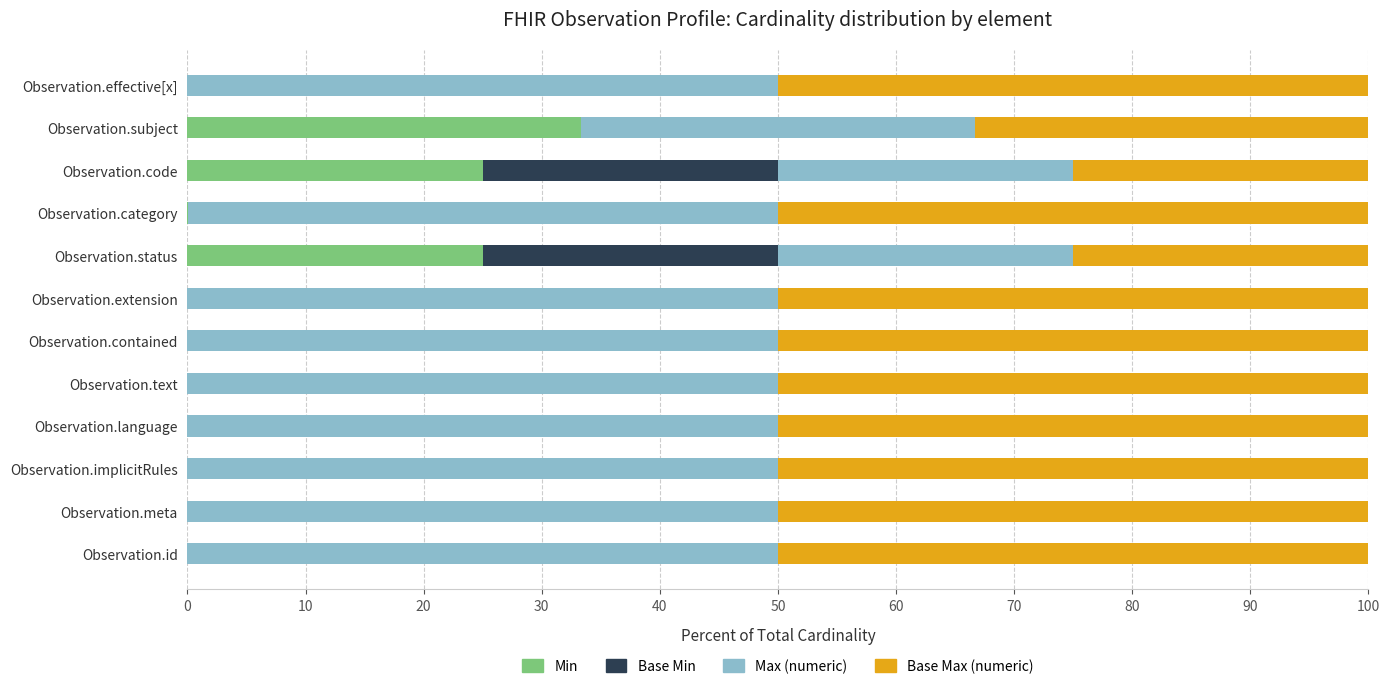

How many distinct data groups are displayed?

4